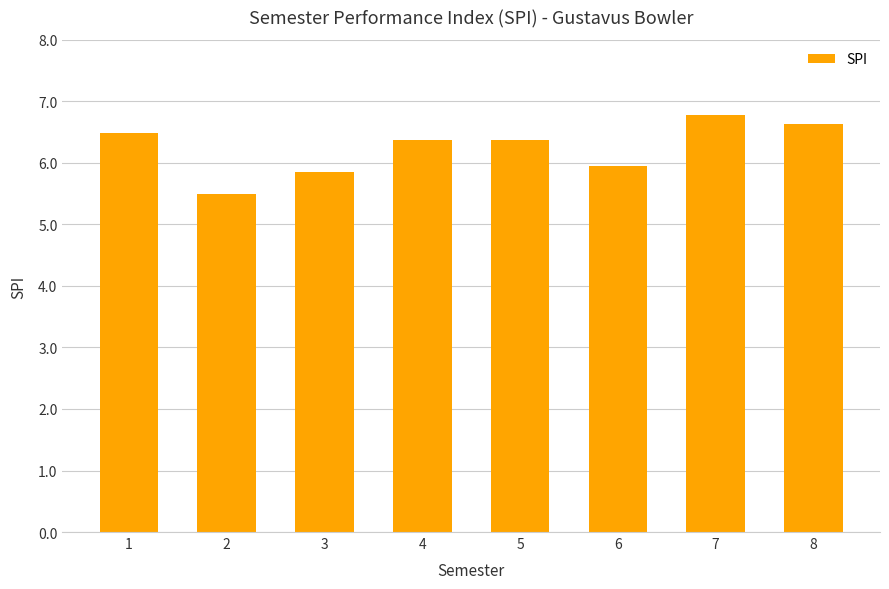

Which has a higher value, 3 or 5?

5